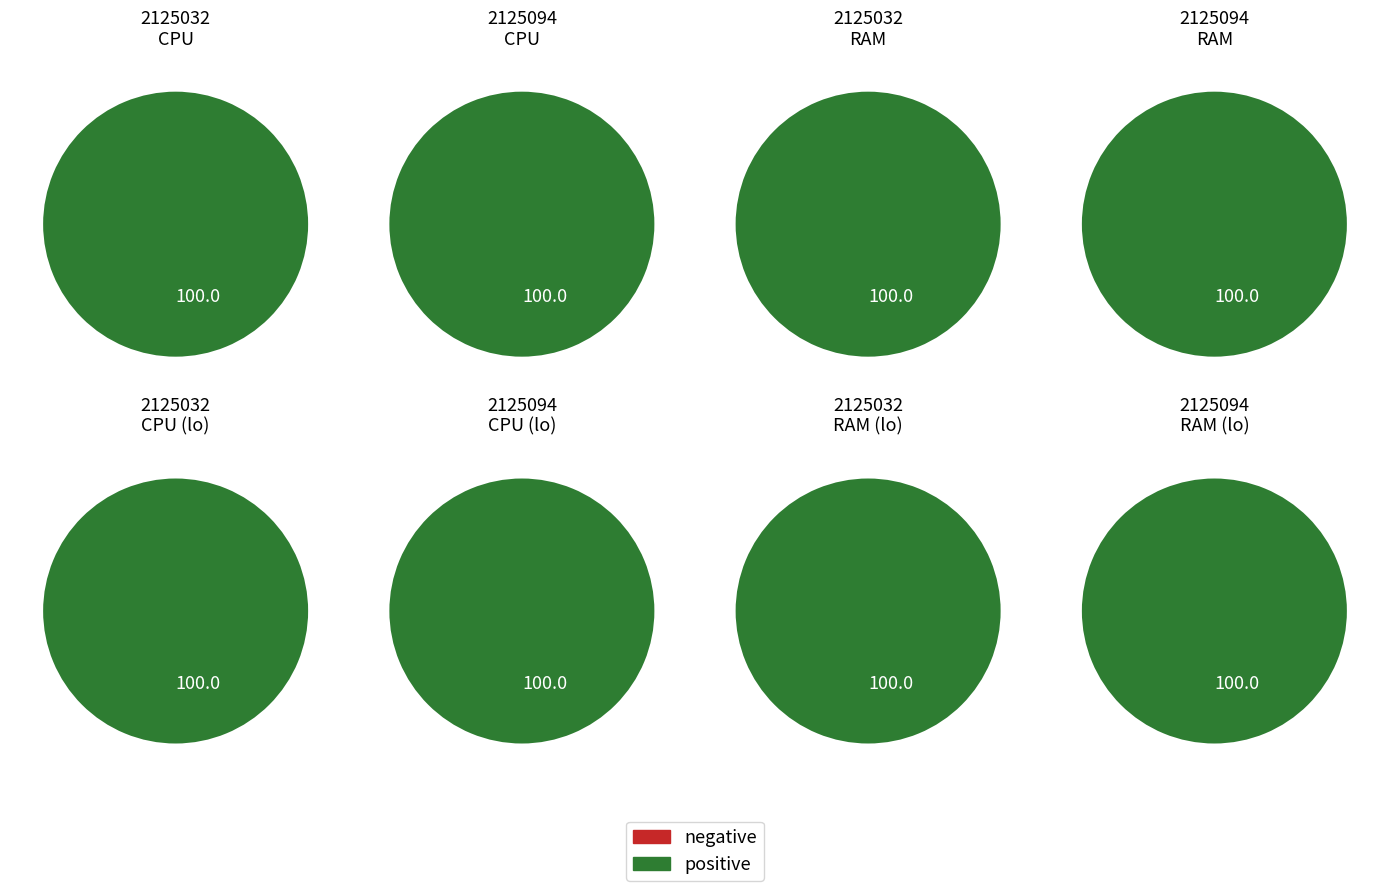

Count the number of slices in the pie.

2